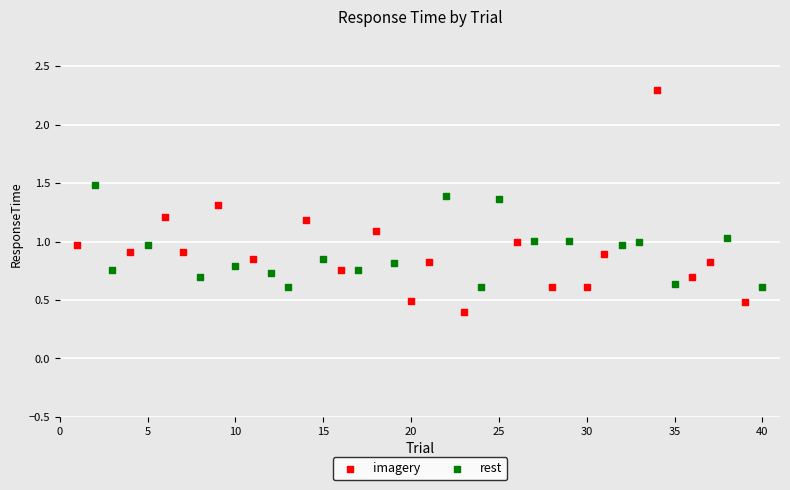

Which series contains the lowest Y value?

imagery